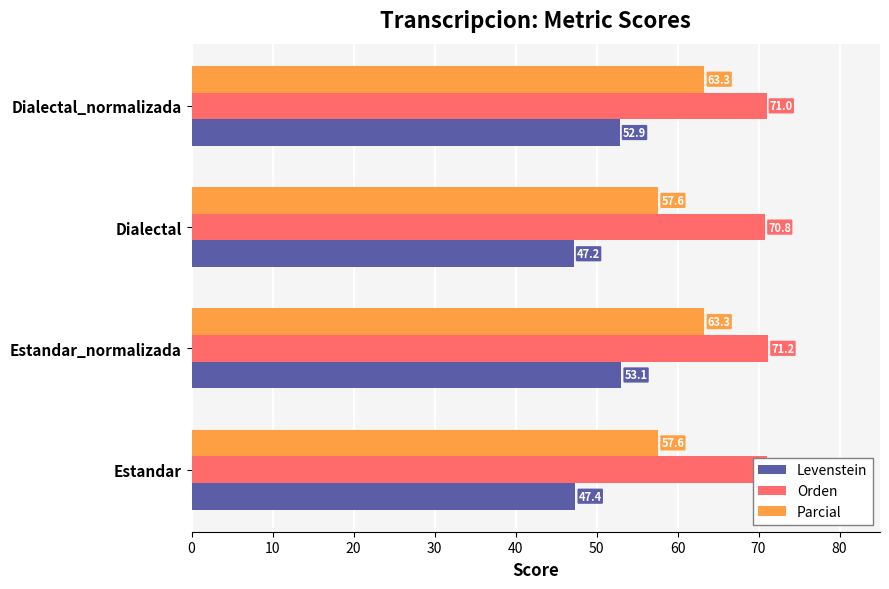

Which category has the highest value across all series?

Estandar_normalizada